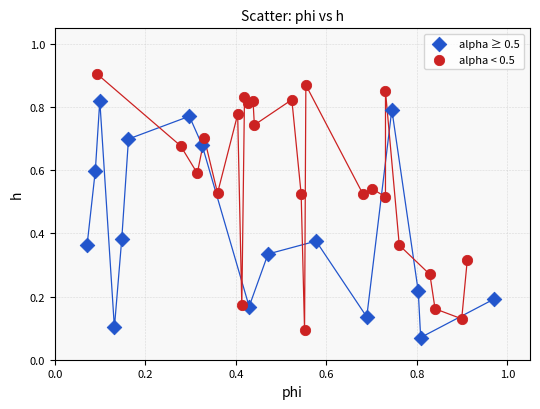

Which series reaches the maximum Y coordinate?

alpha < 0.5